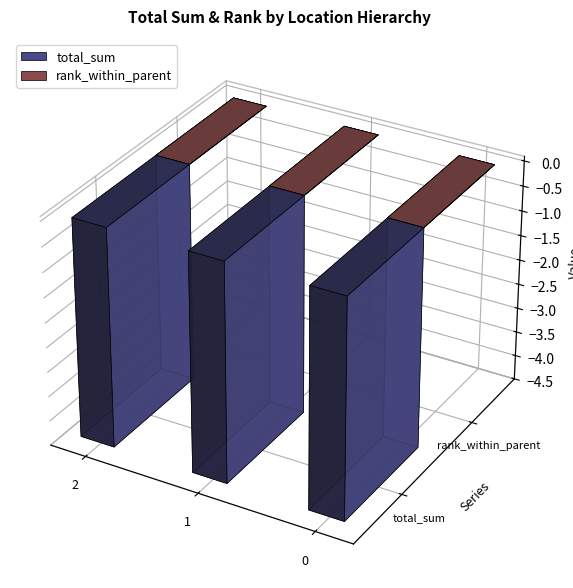

How many groups of bars are there?

3